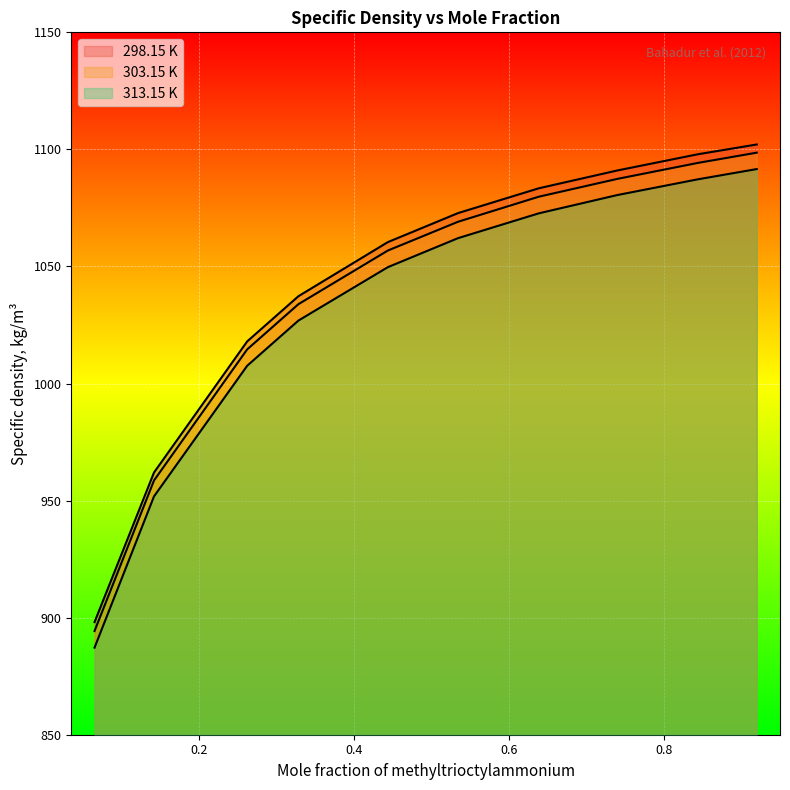

Which series has the largest total across all categories?

298.15 K